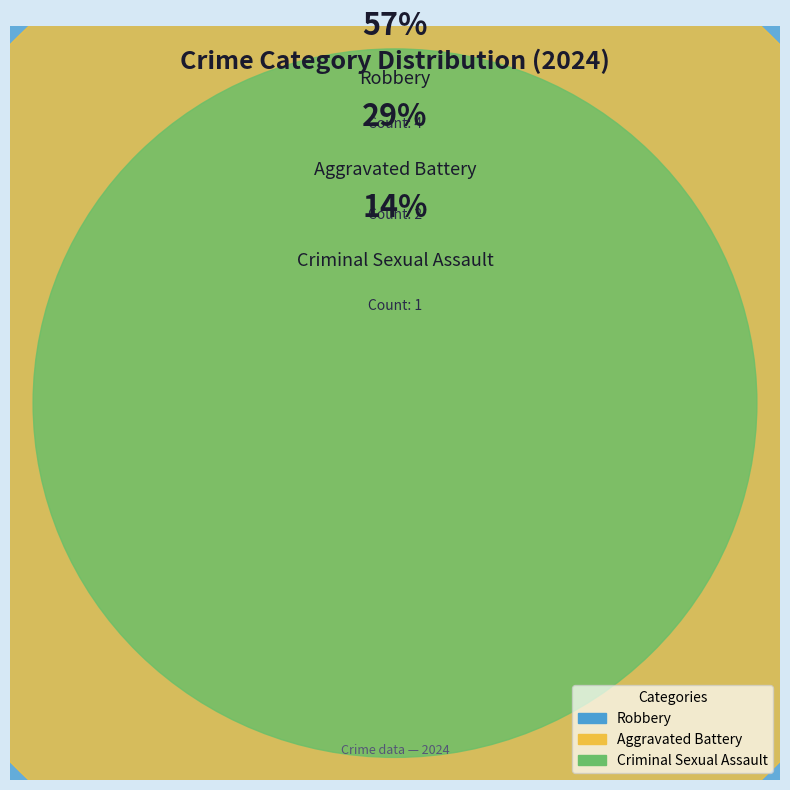

To the nearest percent, what percentage of the pie is Robbery?

57%